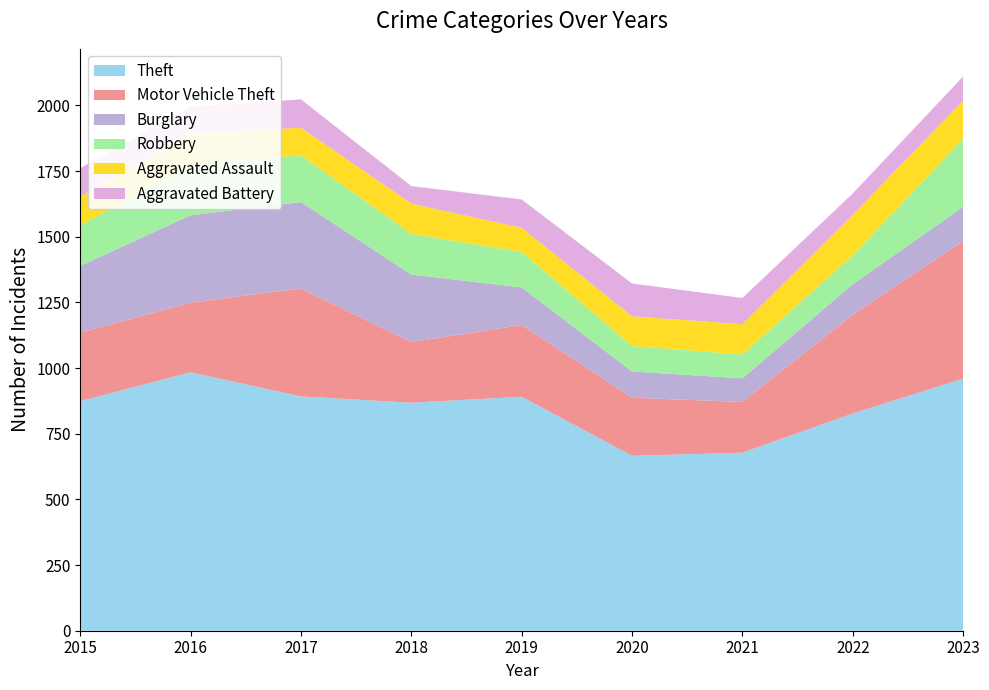

Reading right to left, what are all the values shown in this chart?

Theft: 960	827	678	666	891	868	892	984	874
Motor Vehicle Theft: 524	376	193	221	273	231	411	265	261
Burglary: 130	116	90	100	143	257	329	333	254
Robbery: 259	111	91	97	135	155	178	194	154
Aggravated Assault: 145	154	115	113	92	115	105	118	110
Aggravated Battery: 92	81	100	125	108	67	108	102	108